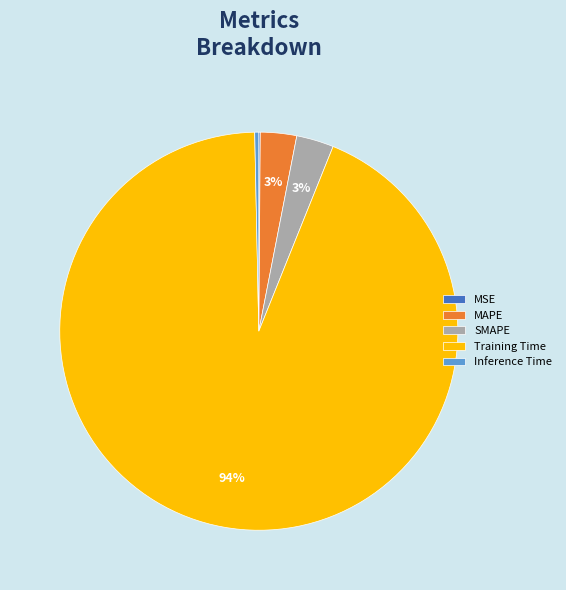

The Training Time slice represents 94% of the pie. True or false?

True